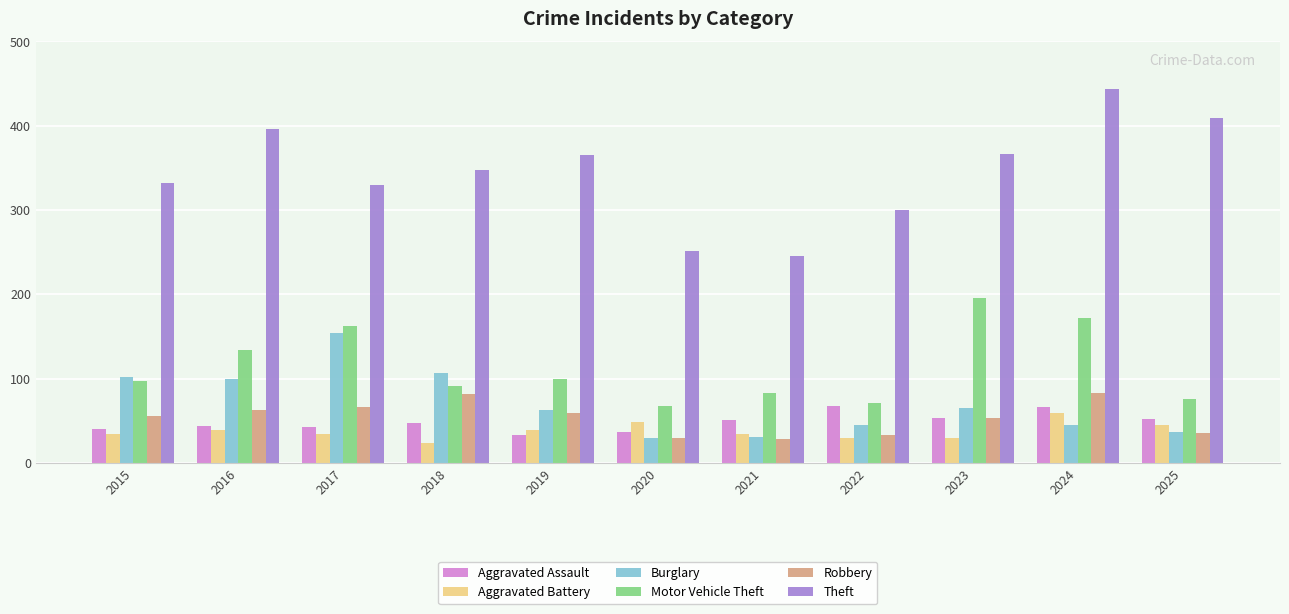

The value of Burglary at 2022 is 73. True or false?

False